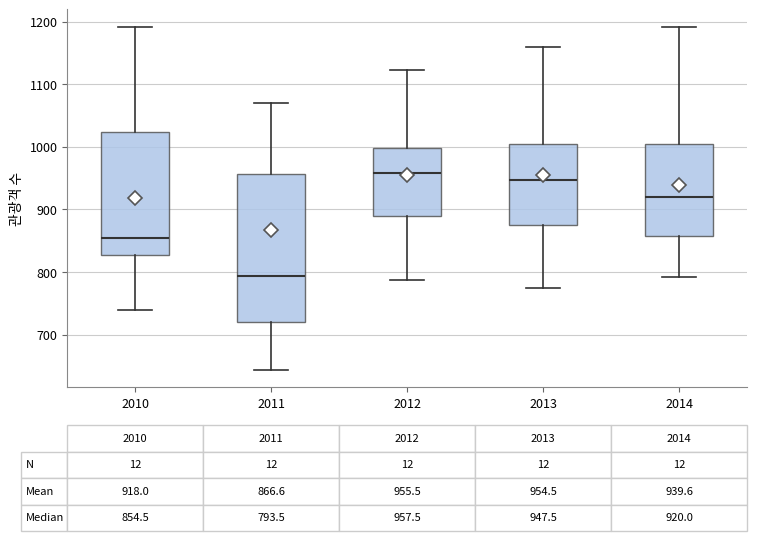

Which box is the tallest, from its lower edge to its upper edge?

2011